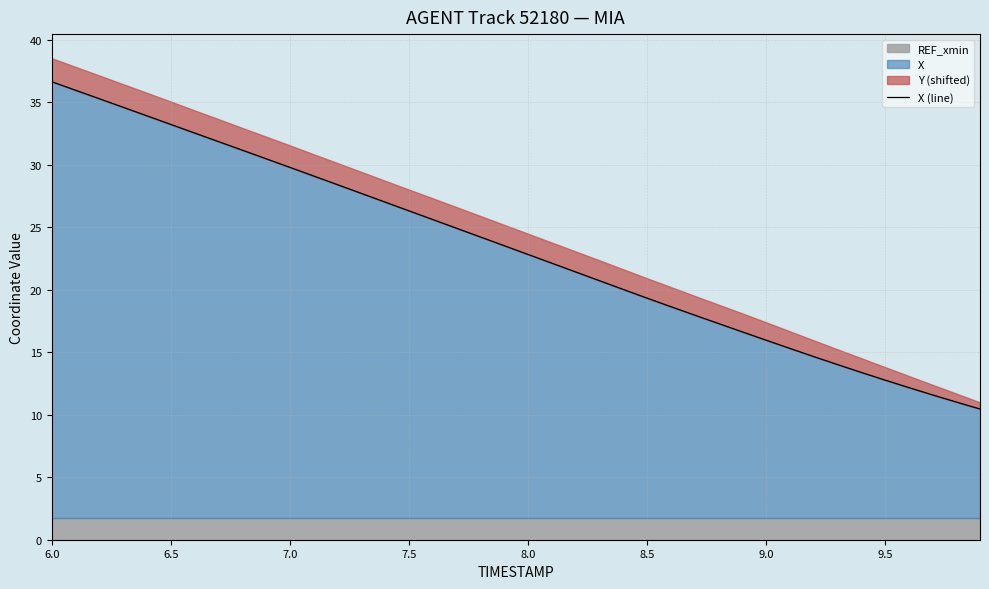

What is the minimum value for X?

10.5